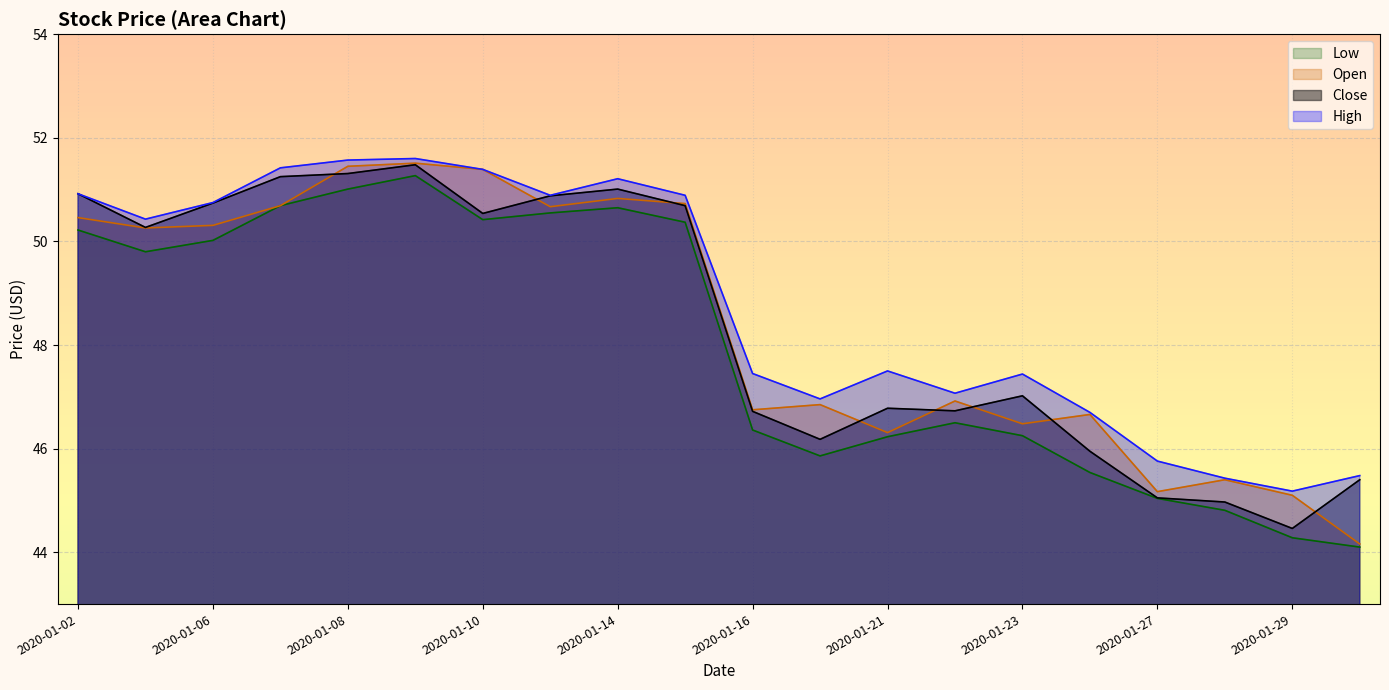

What is the sum of the High values at 2020-01-27 and 2020-01-24?

92.5